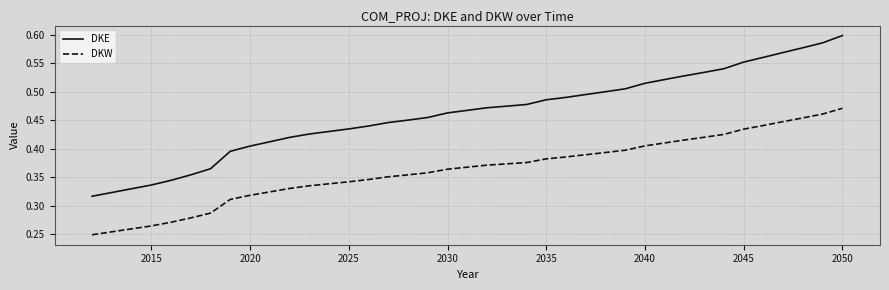

Rank the series by their maximum value, from lowest to highest.

DKW, DKE